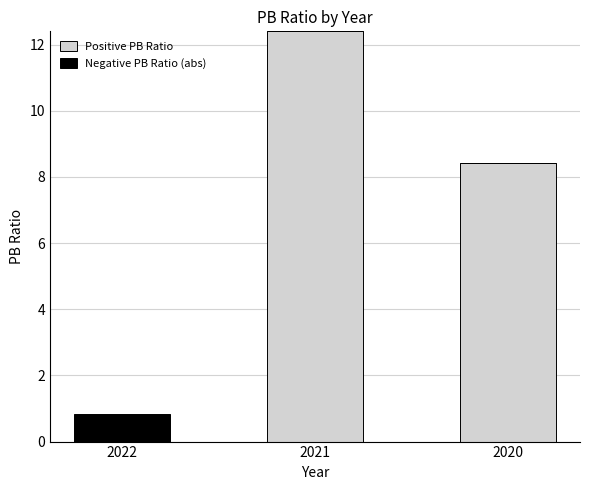

At which category is the sum across all series the highest?

2021